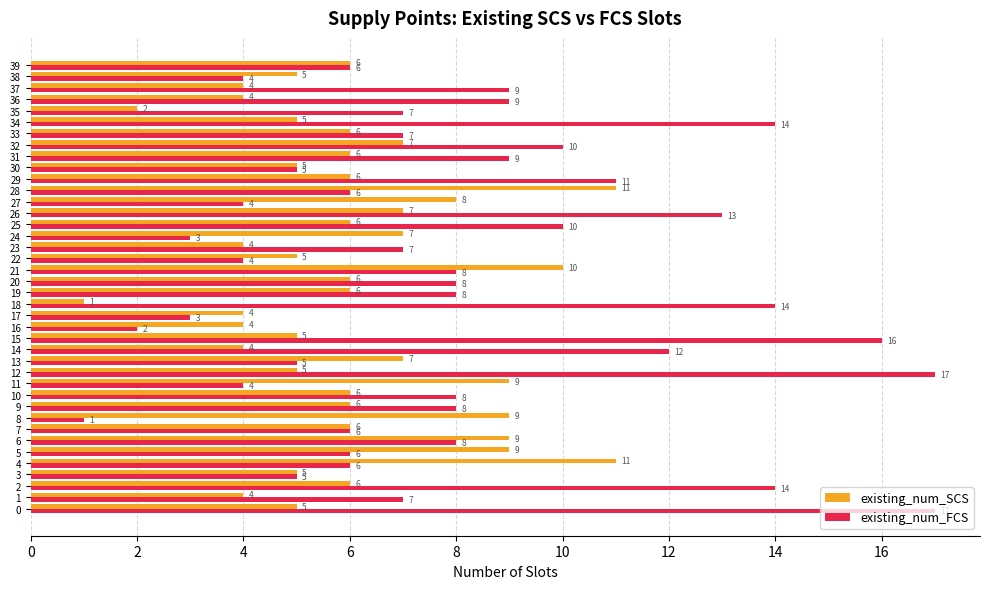

What is the sum of all existing_num_FCS values?

321